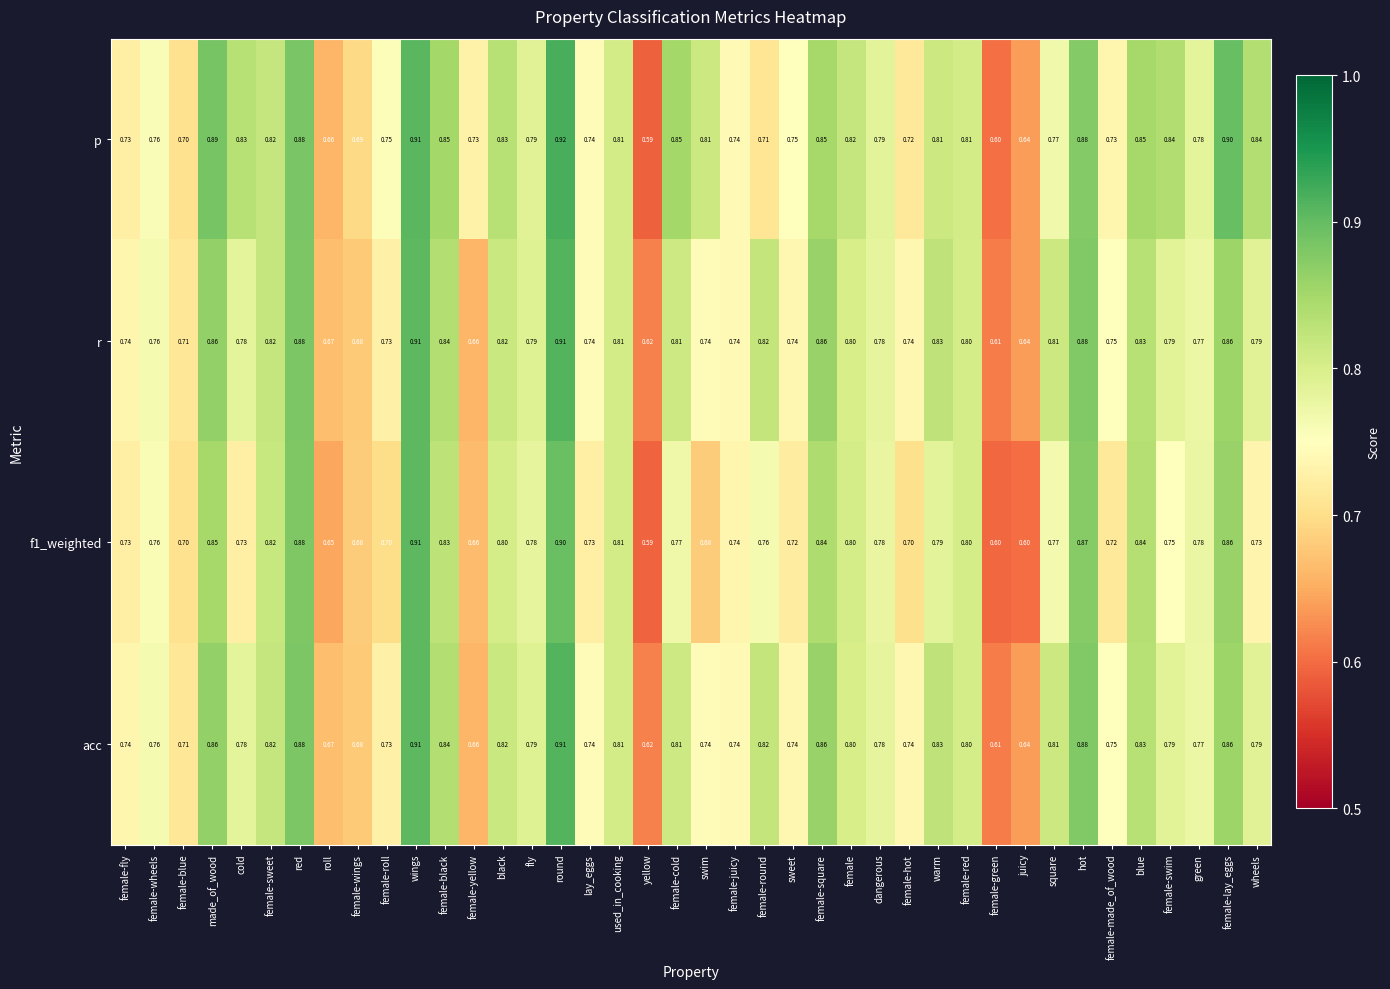

What is the spread (max minus min) of values at female-cold?

0.1